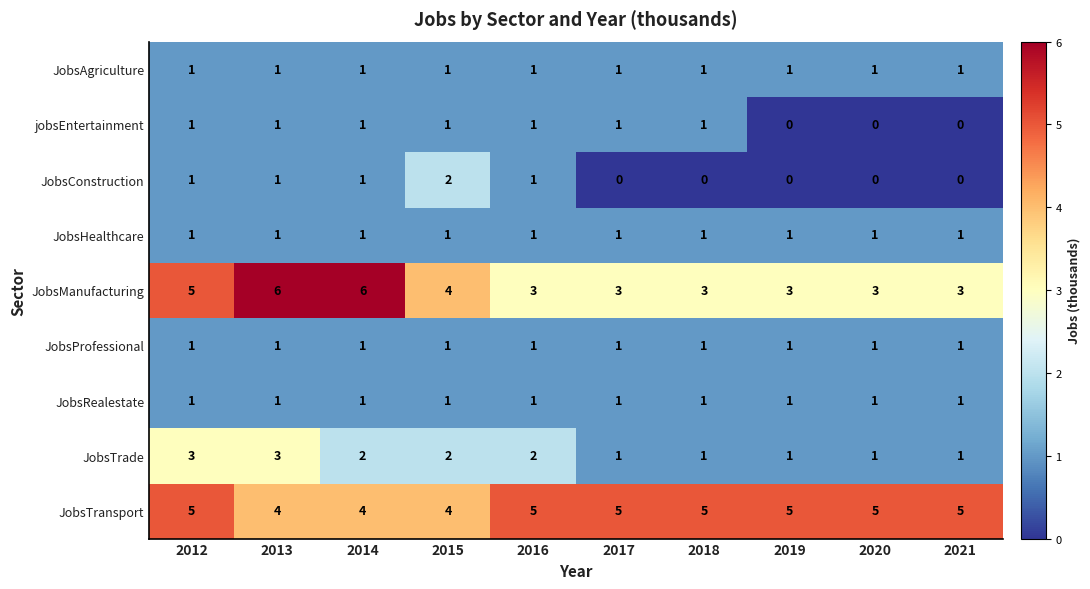

What is the sum of all JobsHealthcare values?

10